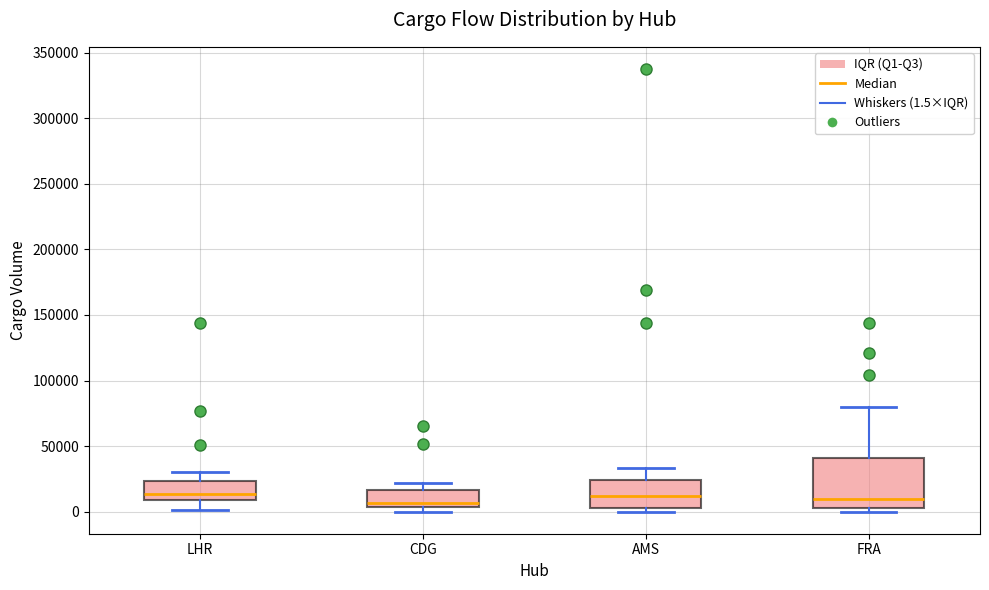

Reading left to right, transcribe this box plot: for each box, give where its median line is, the range the box spans, and where its two whiskers end, as read against the y-axis. The values are not printed on the chart, so give them approximately, as read against the axis.

LHR: median 15000, box 10000 to 25000, whiskers 0 to 30000
CDG: median 5000 (just above the box's lower edge), box 5000 to 15000, whiskers 0 to 20000
AMS: median 10000, box 5000 to 25000, whiskers 0 to 35000
FRA: median 10000, box 5000 to 40000, whiskers 0 to 80000